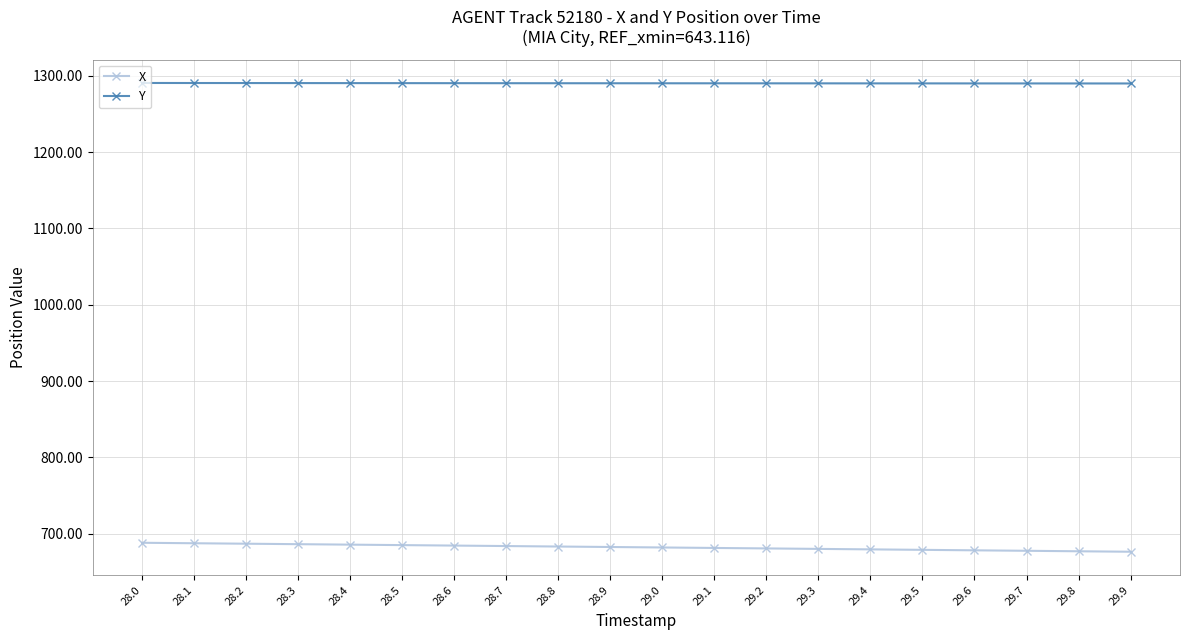

What is the difference between the highest and lowest values at 28.4?

604.5